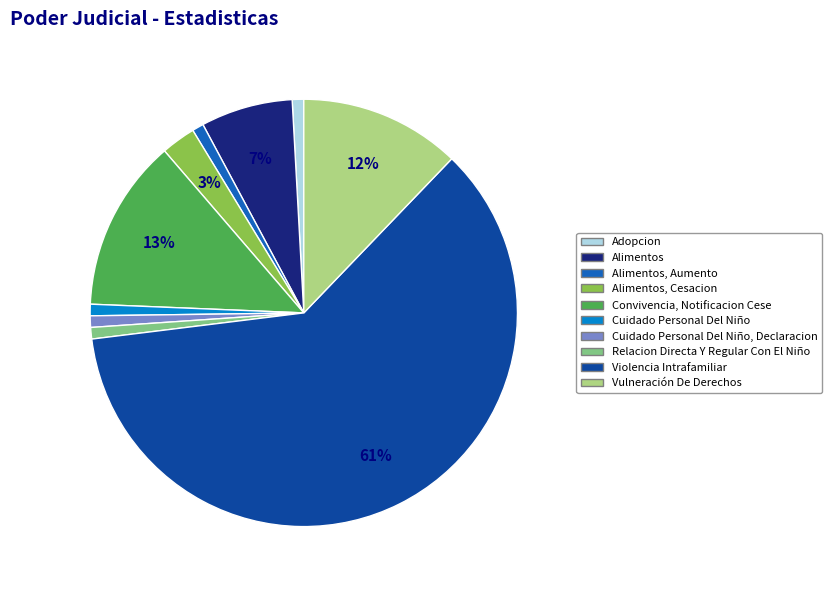

Is there a majority slice in this chart?

Yes